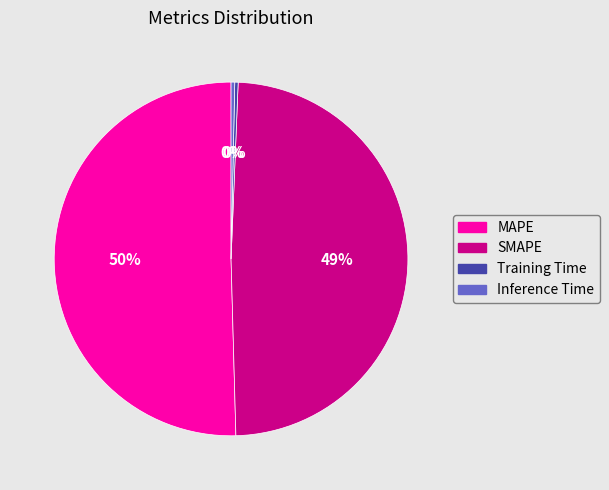

Count the number of slices in the pie.

4